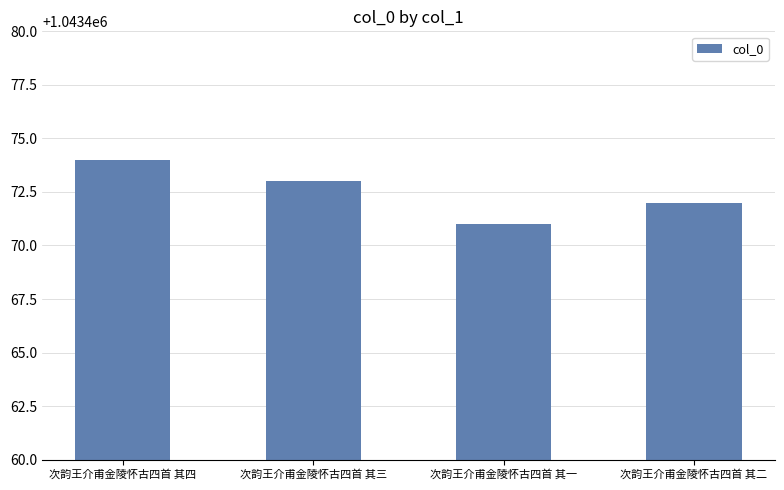

List the labels in order of value, largest first.

次韵王介甫金陵怀古四首 其四, 次韵王介甫金陵怀古四首 其三, 次韵王介甫金陵怀古四首 其二, 次韵王介甫金陵怀古四首 其一